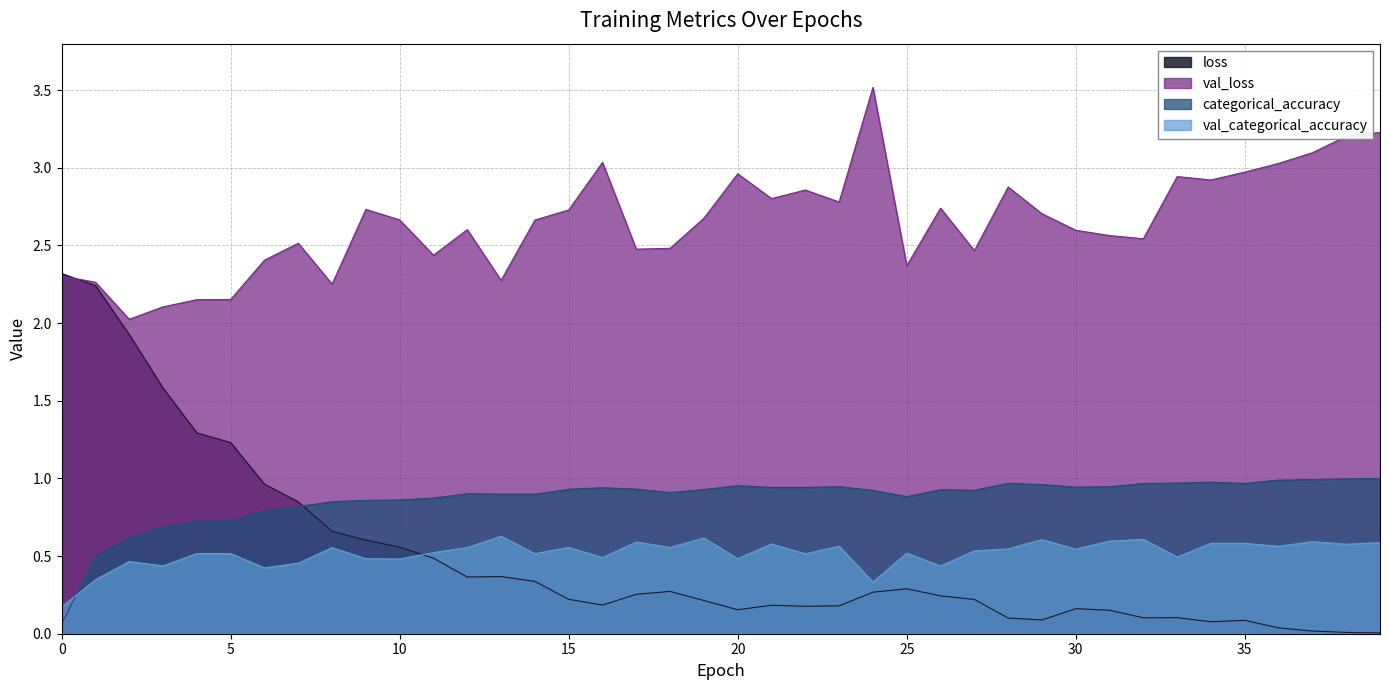

How many lines are shown in the chart?

4